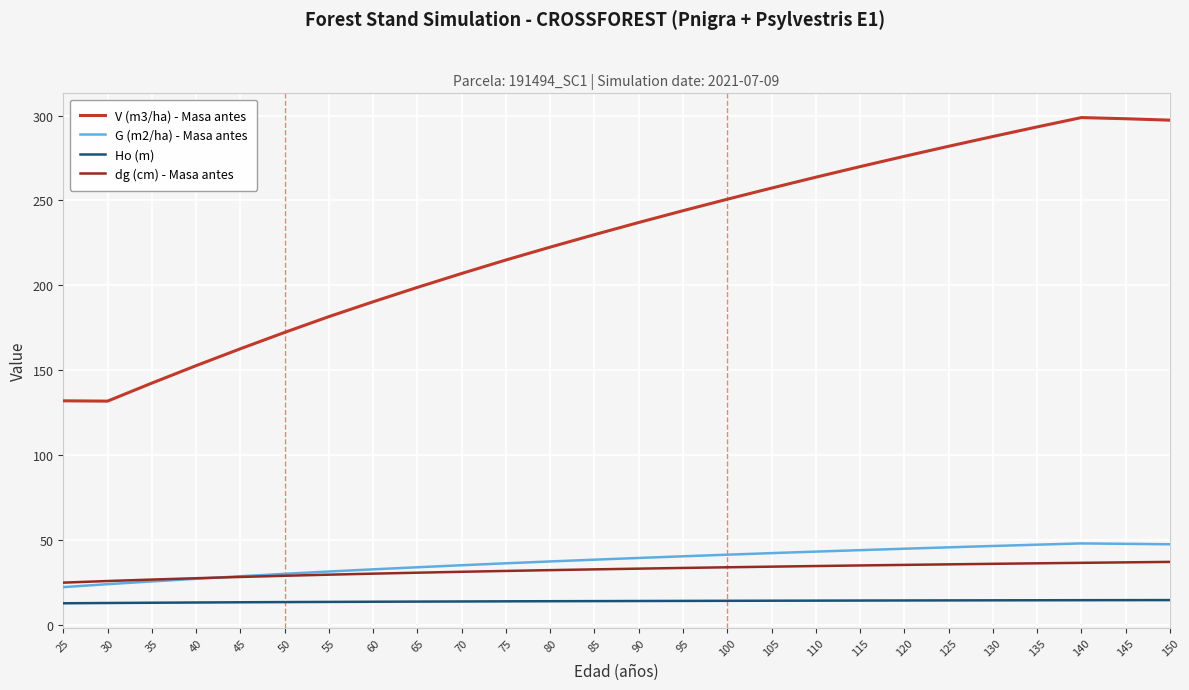

Rank the series at 115 from lowest to highest value.

Ho (m), dg (cm) - Masa antes, G (m2/ha) - Masa antes, V (m3/ha) - Masa antes